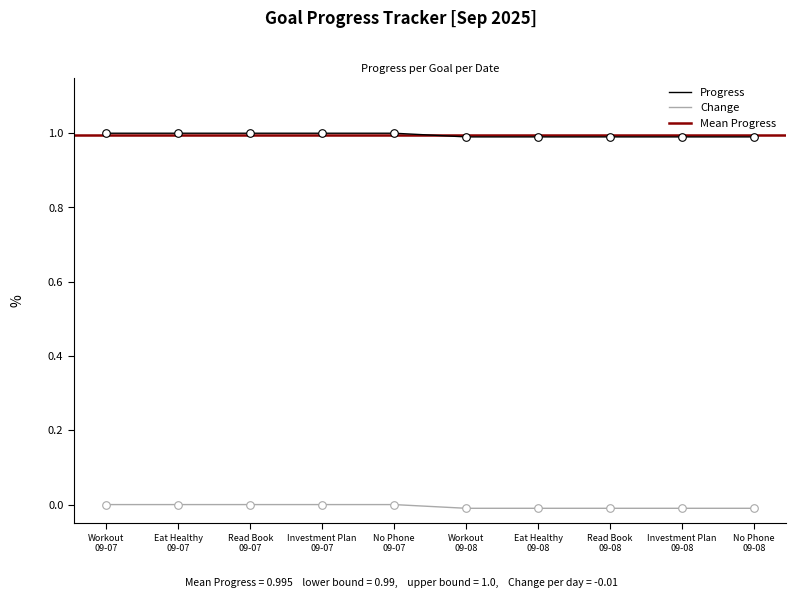

What is the maximum value for Progress?

1.0